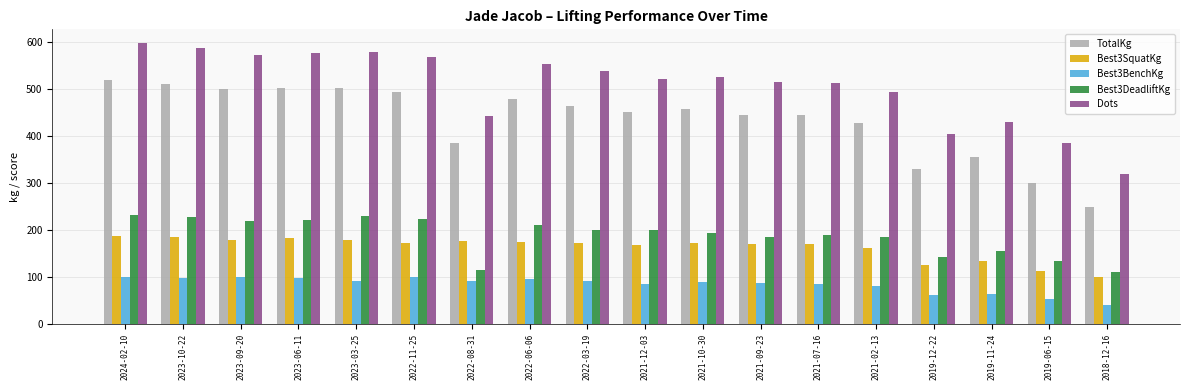

What is the difference between the maximum and second lowest values in the Best3SquatKg series?

75.5